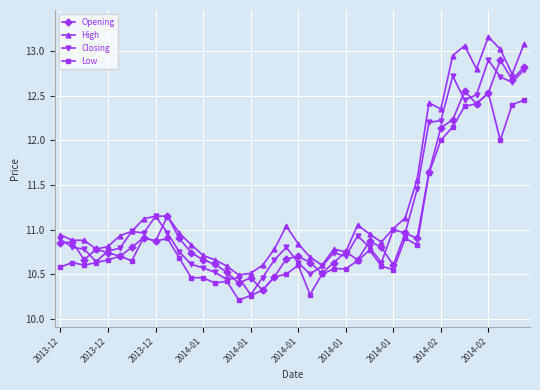

Which series has the largest total across all categories?

High